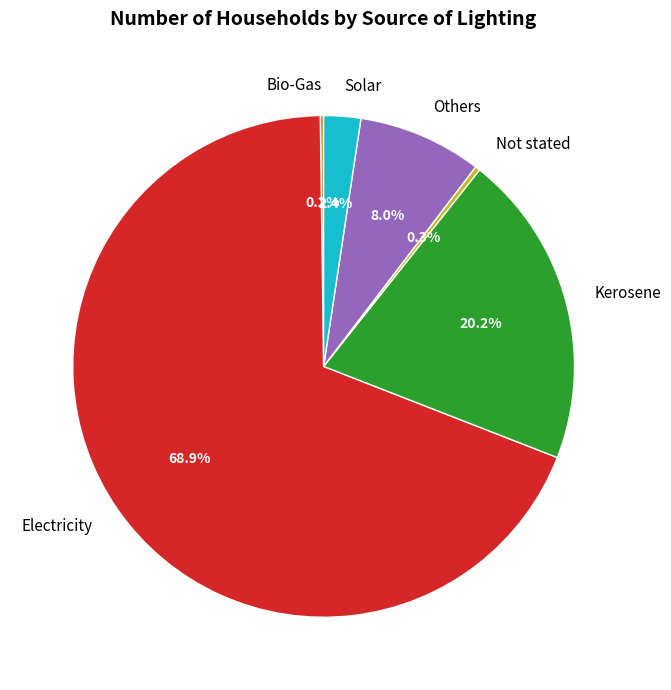

To the nearest percent, what is the difference between the largest and smallest slice percentages?

69%